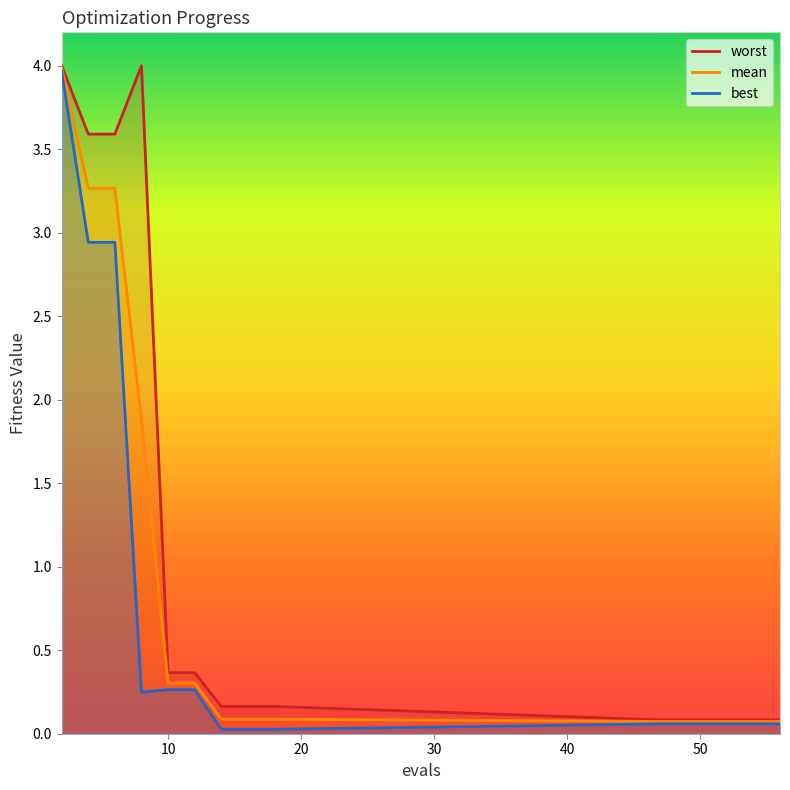

Rank the series by their average value, from highest to lowest.

worst, mean, best